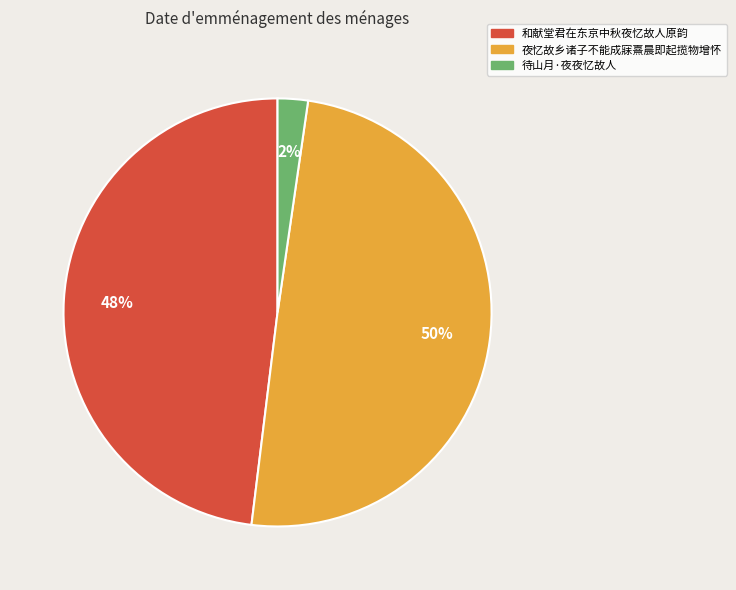

Is 待山月·夜夜忆故人 the majority of the pie?

No